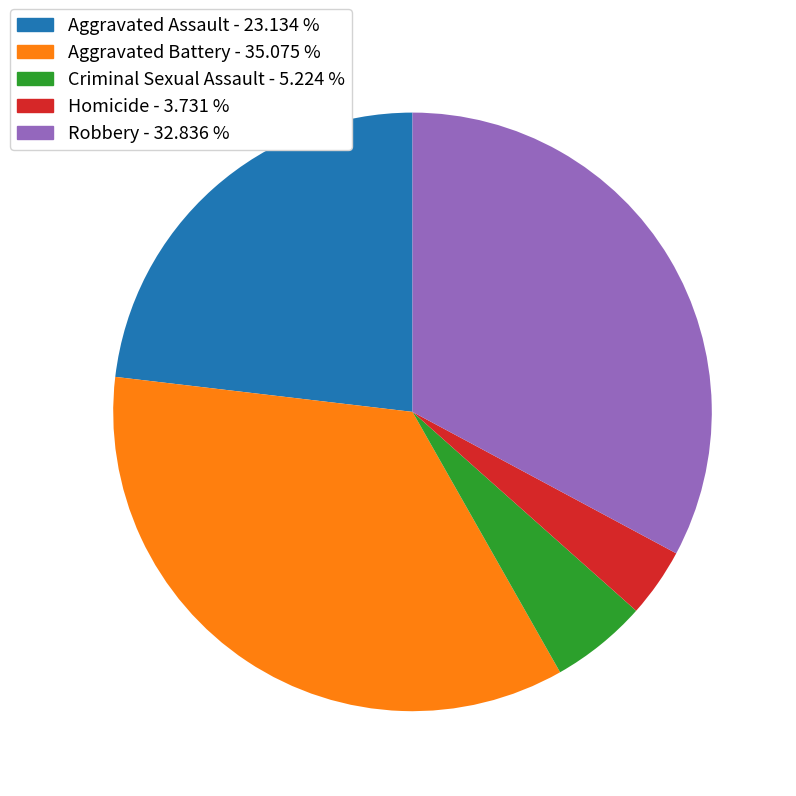

Do Criminal Sexual Assault and Robbery together represent more than half of the pie?

No